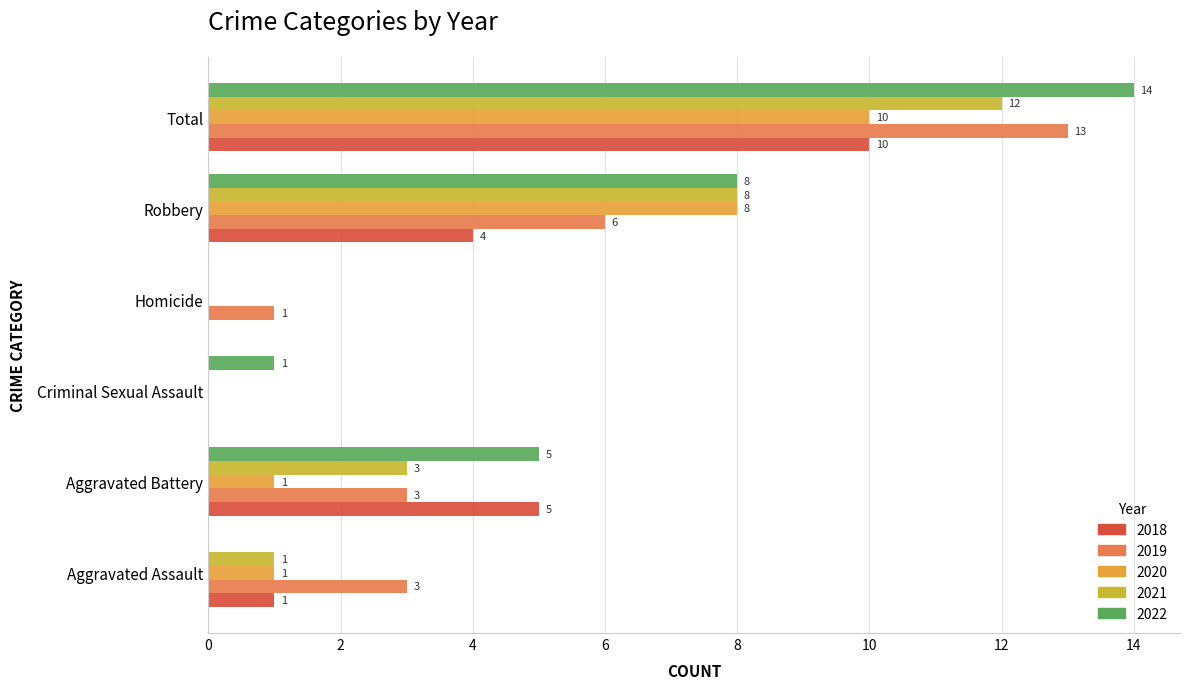

Which series has the largest total across all categories?

2022